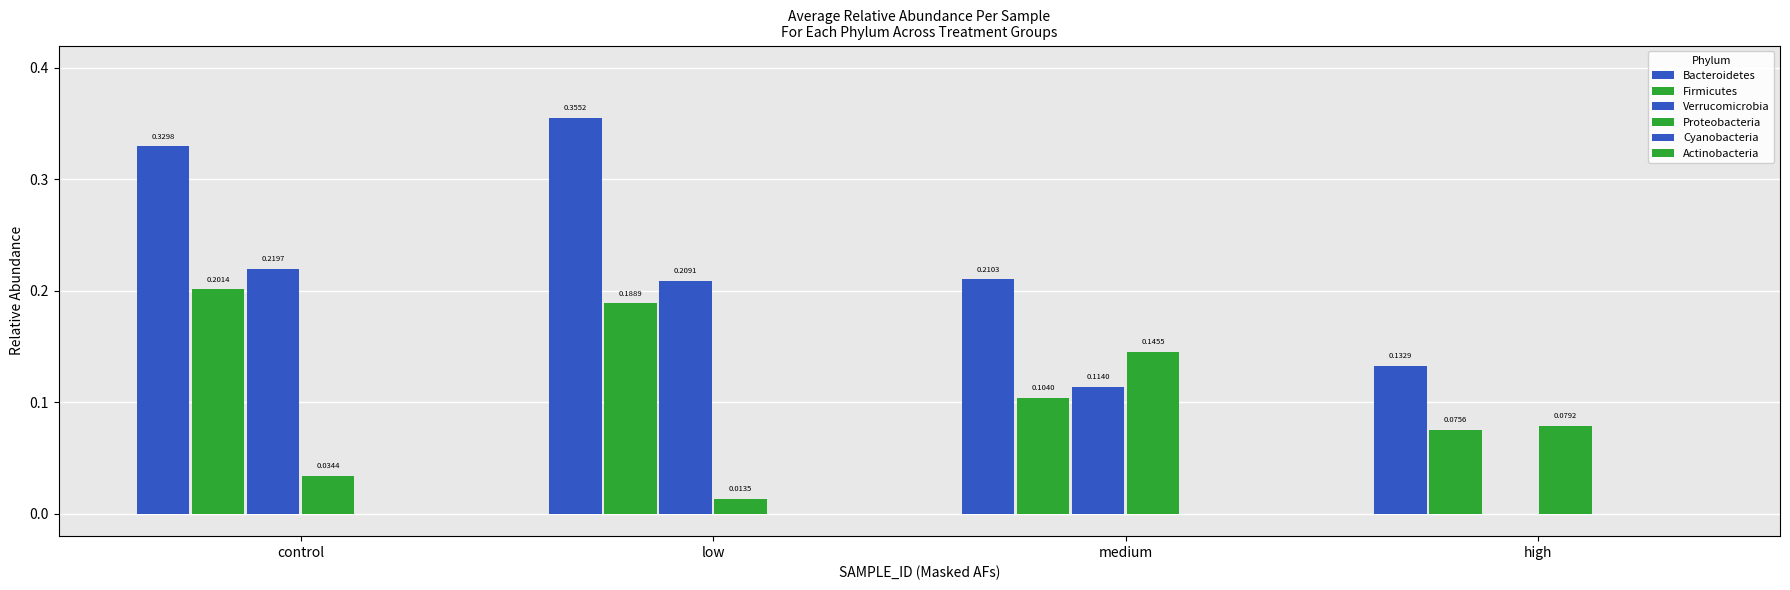

What is the label of the 2nd bar from the right?

medium